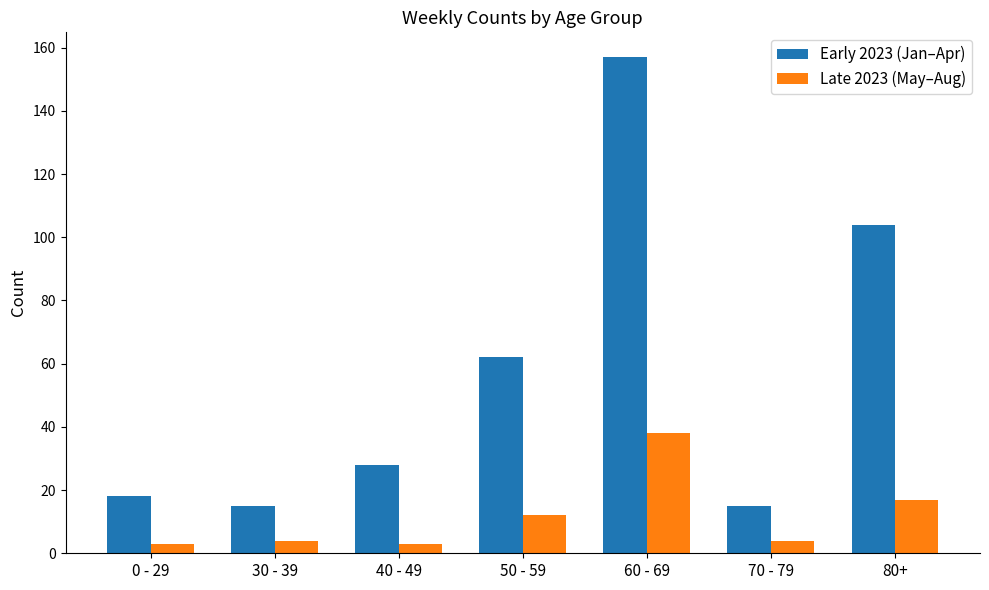

Which series changed the most between 0 - 29 and 60 - 69?

Early 2023 (Jan–Apr)